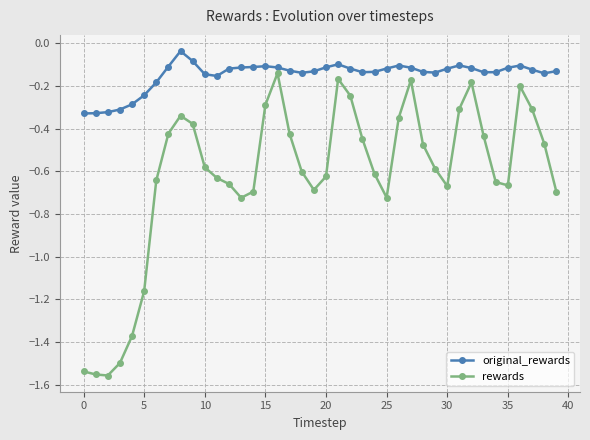

What is the difference between the maximum and minimum values in the original_rewards series?

0.3